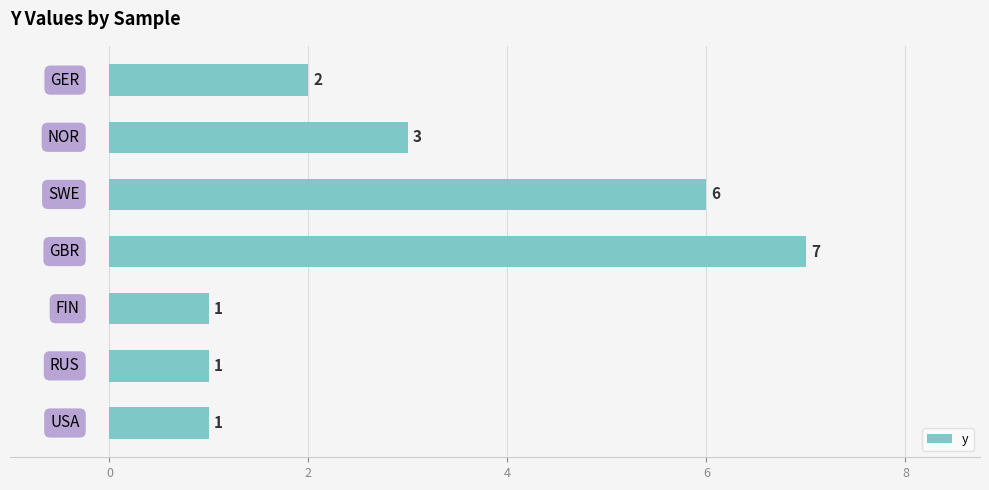

What is the difference between the maximum and minimum values?

6